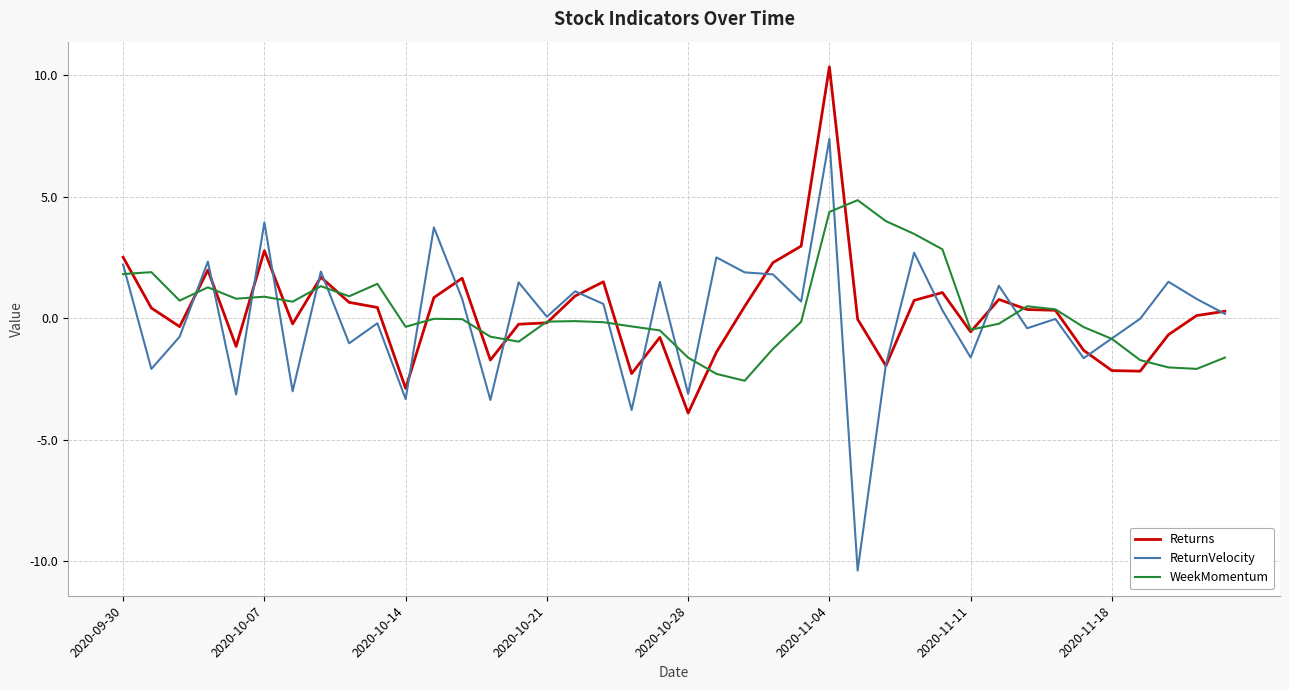

Which series has the widest spread of values?

ReturnVelocity